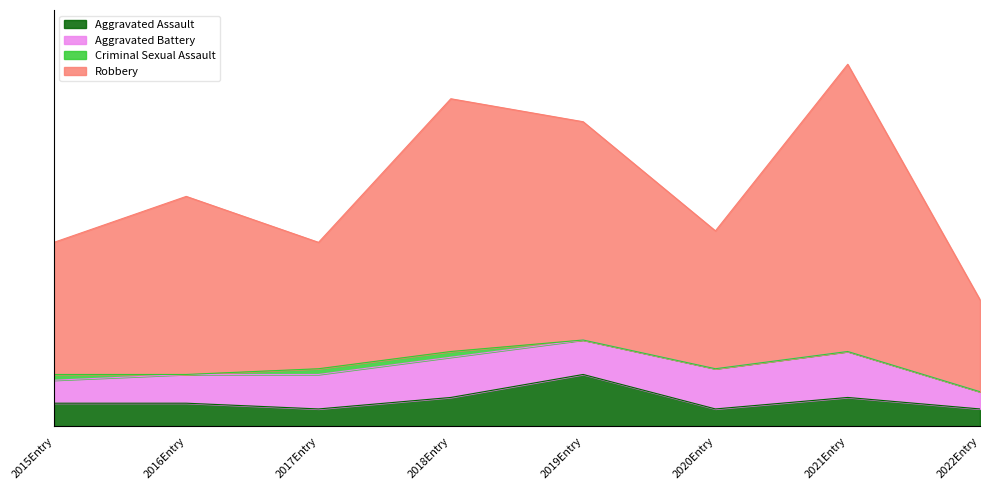

How many interior local valleys does the Aggravated Assault series have?

2